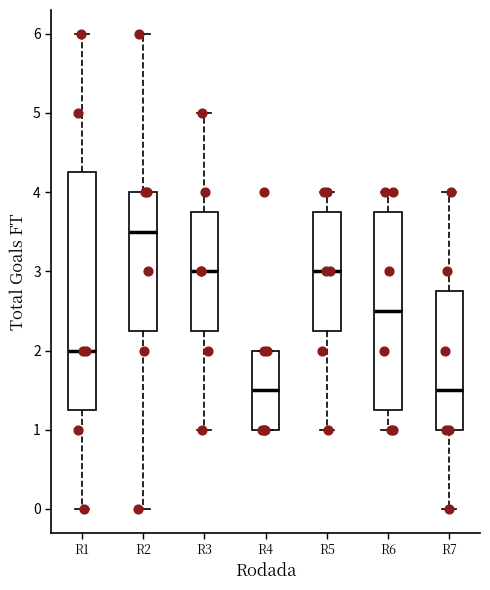

Comparing the boxes themselves (not the whiskers), which one is the tallest?

R1